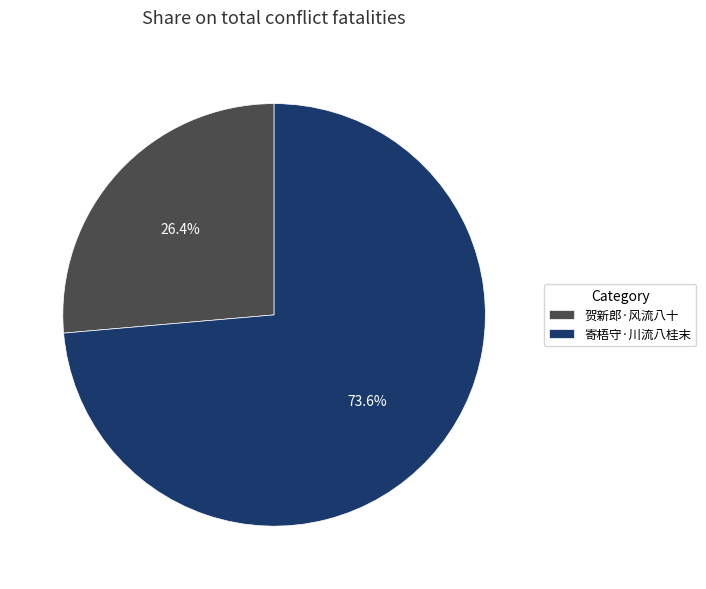

Rank the categories by value from lowest to highest.

贺新郎·风流八十, 寄梧守·川流八桂末